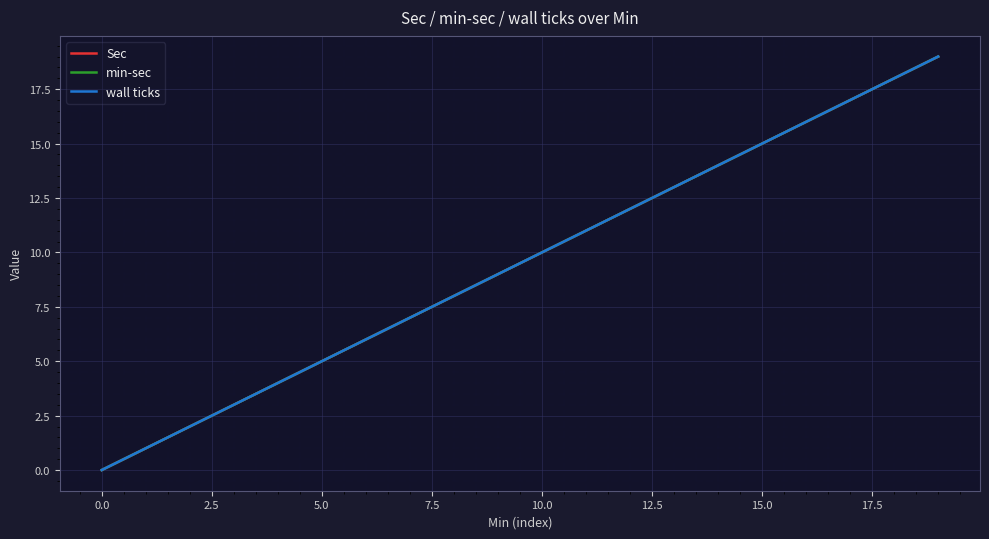

Is this an area chart (filled region under the line)?

No